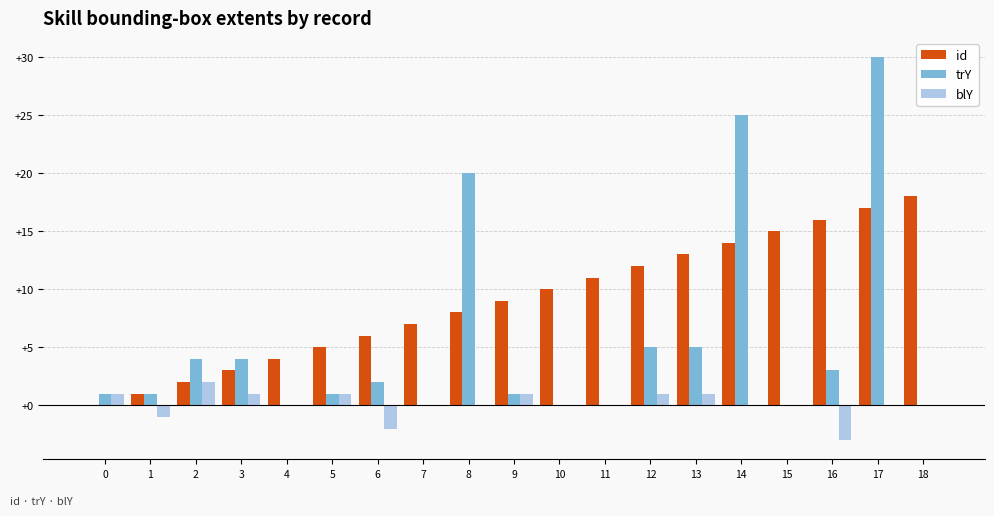

Which series changed the most between 10 and 14?

trY